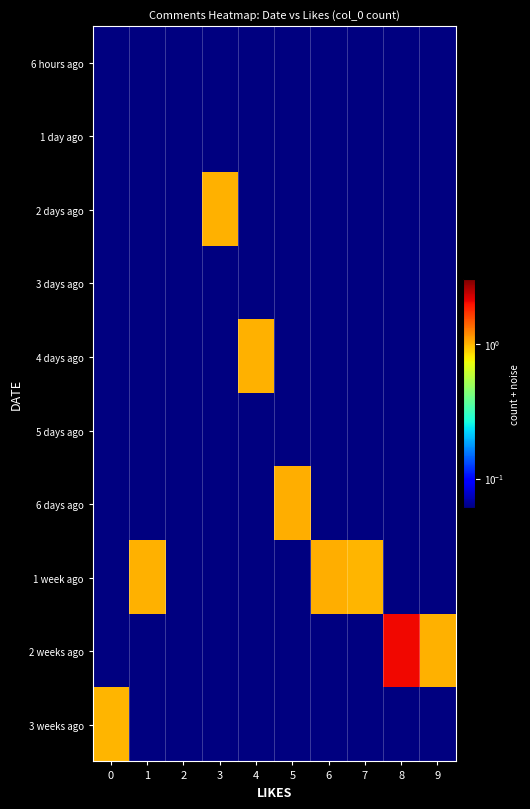

What is the difference between the highest and lowest values at 5?

1.0